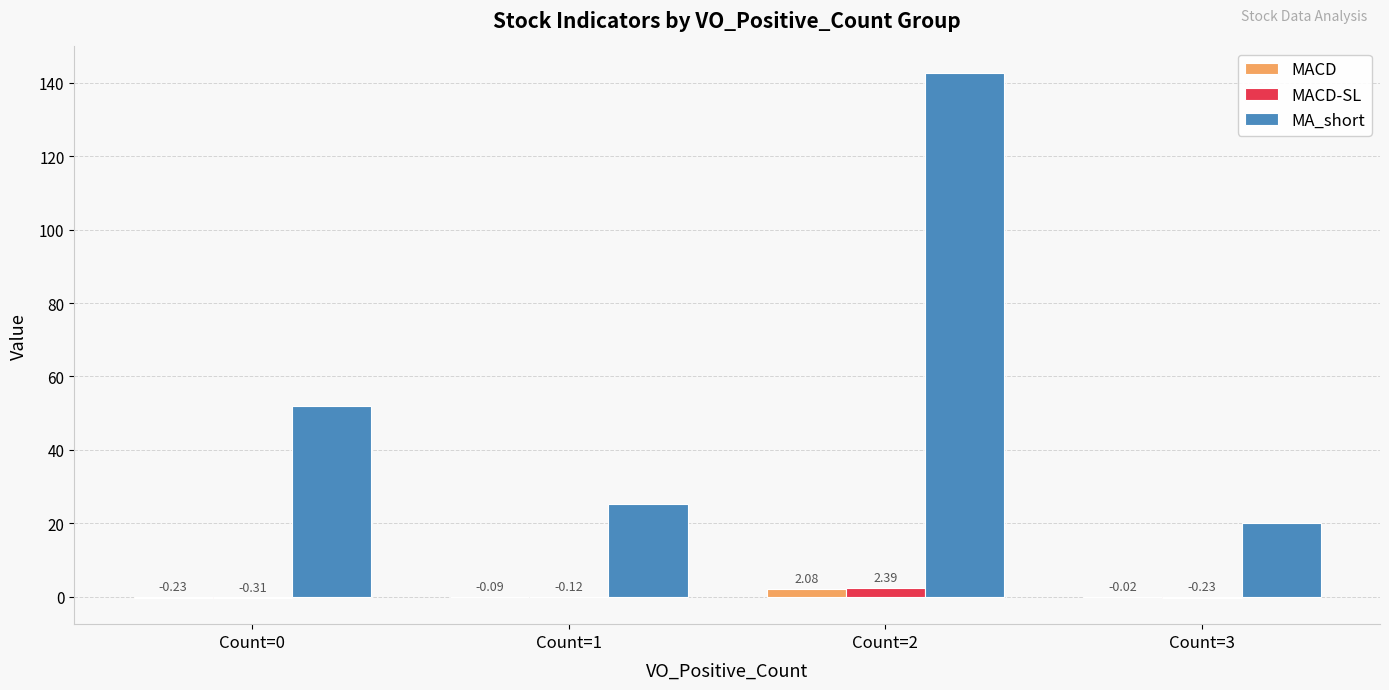

Between Count=2 and Count=3, which series saw the biggest shift?

MA_short